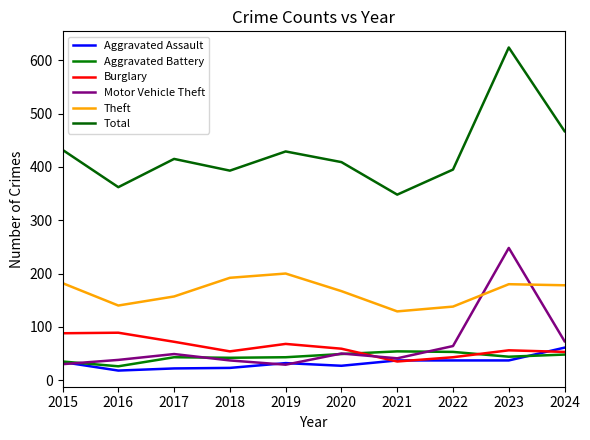

What is the sum of the Motor Vehicle Theft values at 2023 and 2024?

321